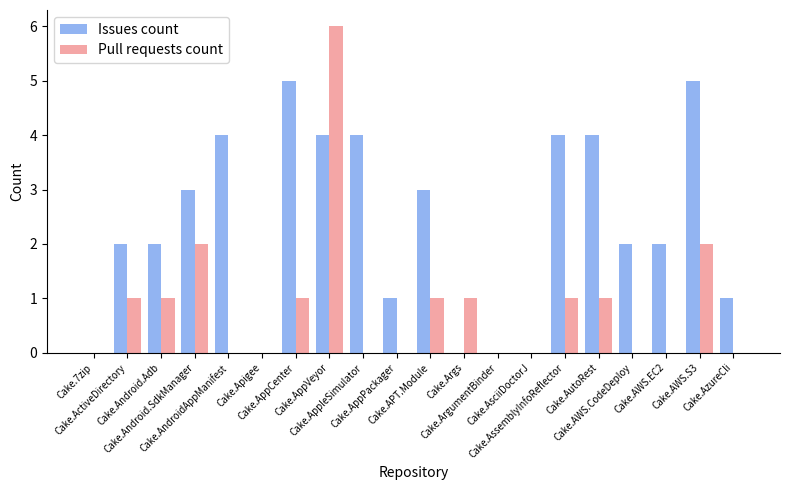

Does the chart contain stacked bars?

No